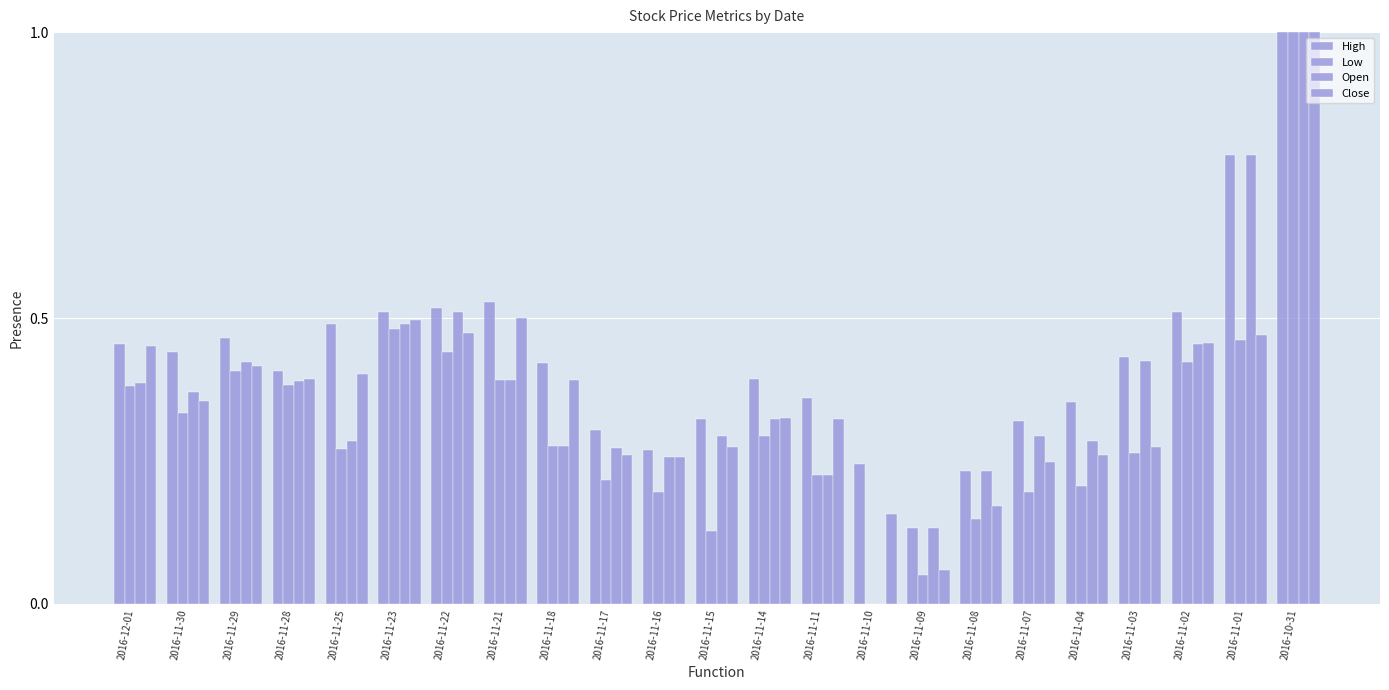

Rank the categories by Open value from highest to lowest.

2016-10-31, 2016-11-01, 2016-11-22, 2016-11-23, 2016-11-02, 2016-11-03, 2016-11-29, 2016-11-21, 2016-11-28, 2016-12-01, 2016-11-30, 2016-11-14, 2016-11-15, 2016-11-07, 2016-11-25, 2016-11-04, 2016-11-18, 2016-11-17, 2016-11-16, 2016-11-08, 2016-11-11, 2016-11-09, 2016-11-10